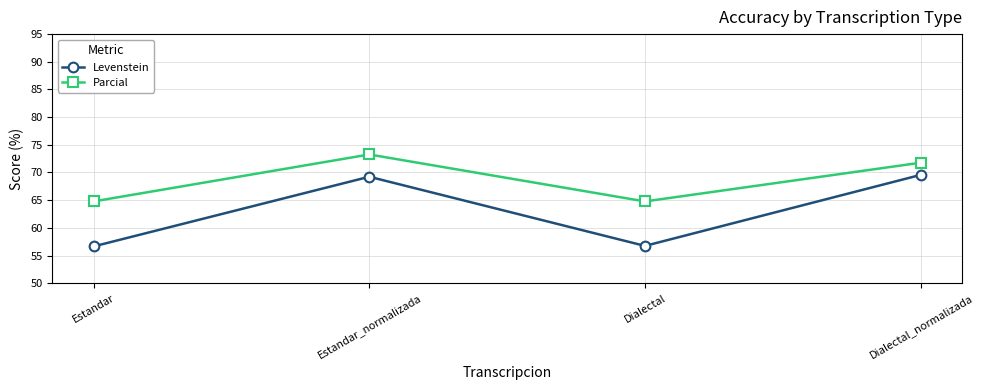

What is the difference between the maximum and minimum values in the Parcial series?

8.5